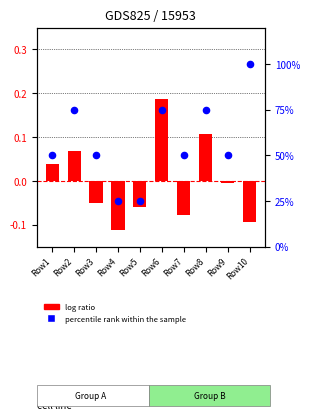

Which series contains the lowest Y value?

log ratio